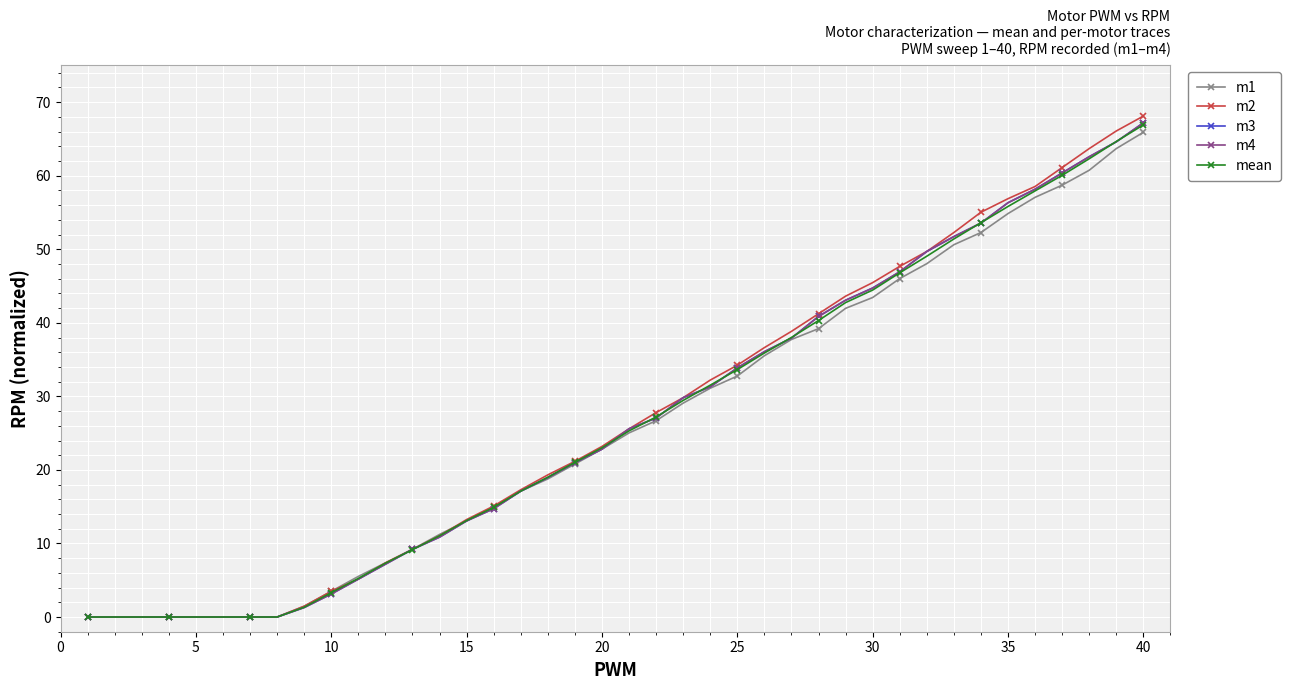

Reading right to left, extract all data points from this chart.

m1: 65.9	63.7	60.7	58.7	57.1	54.9	52.3	50.6	48.0	46.0	43.4	42.0	39.2	37.7	35.5	32.8	31.1	29.1	26.7	25.0	22.8	20.8	18.8	17.1	14.9	13.1	11.2	9.2	7.4	5.5	3.5	1.5	0.0	0.0	0.0	0.0	0.0	0.0	0.0	0.0
m2: 68.1	66.1	63.7	61.1	58.5	56.9	55.0	52.3	49.7	47.7	45.5	43.6	41.2	38.8	36.6	34.2	32.2	29.8	27.8	25.6	23.2	21.2	19.3	17.3	15.1	13.3	11.0	9.2	7.4	5.2	3.5	1.5	0.0	0.0	0.0	0.0	0.0	0.0	0.0	0.0
m3: 67.2	64.6	62.6	60.4	58.2	56.3	53.6	51.7	49.7	46.9	44.7	43.1	40.9	37.9	36.1	33.9	31.3	29.8	27.1	25.6	22.8	21.0	19.0	17.1	14.7	13.1	10.9	9.2	7.2	5.2	3.1	1.3	0.0	0.0	0.0	0.0	0.0	0.0	0.0	0.0
m4: 67.2	64.6	62.6	60.4	58.2	56.3	53.6	51.7	49.7	46.9	44.7	43.1	40.9	37.9	36.1	33.9	31.3	29.8	27.1	25.6	22.8	21.0	19.0	17.1	14.7	13.1	10.9	9.2	7.2	5.2	3.1	1.3	0.0	0.0	0.0	0.0	0.0	0.0	0.0	0.0
mean: 66.9	64.7	62.3	60.1	57.9	55.8	53.6	51.4	49.1	46.8	44.5	42.8	40.3	38.0	35.9	33.6	31.5	29.5	27.2	25.3	23.0	21.0	19.0	17.1	14.9	13.1	11.0	9.2	7.3	5.2	3.3	1.3	0.0	0.0	0.0	0.0	0.0	0.0	0.0	0.0